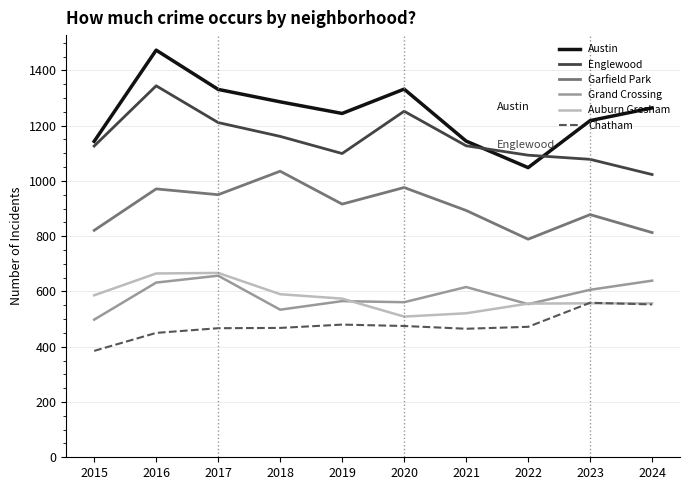

What is the minimum value shown in the chart?

385